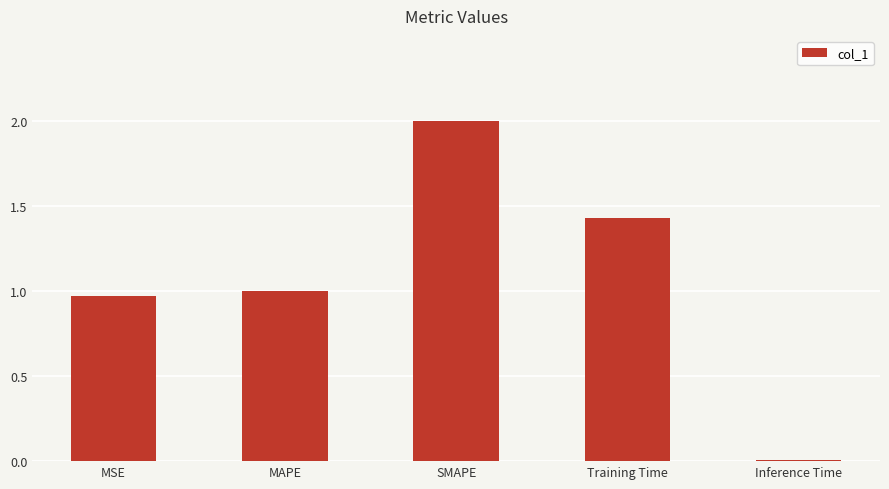

Between MAPE and Training Time, which is larger?

Training Time